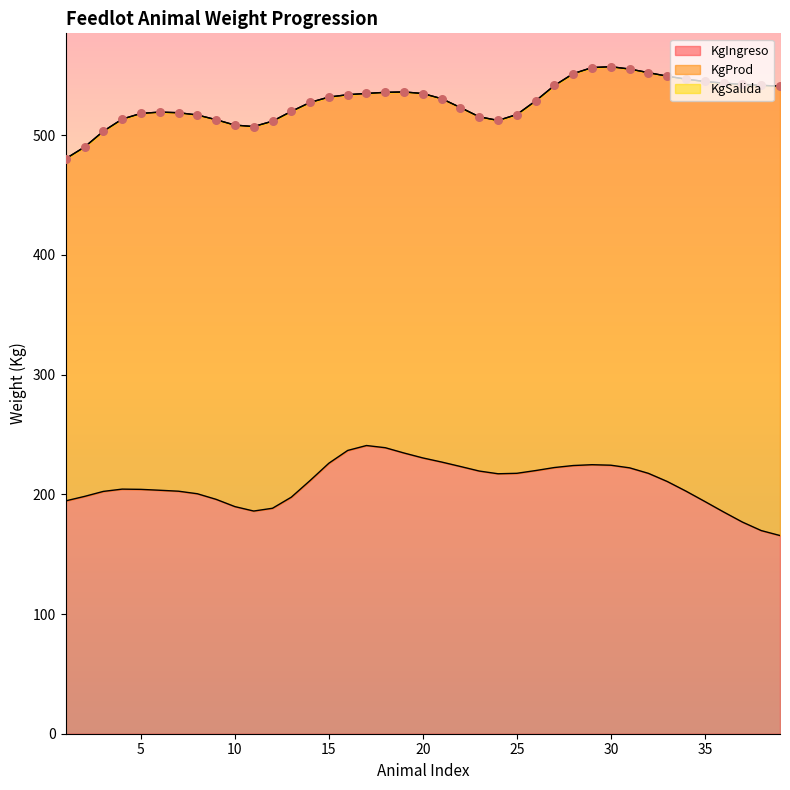

Which series has the largest total across all categories?

KgSalida